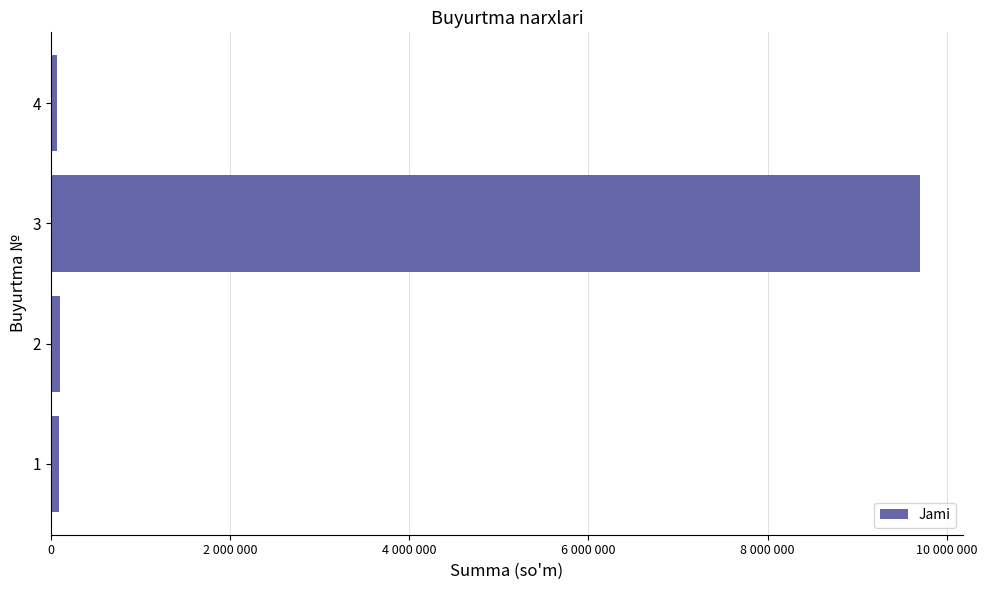

Are the bars horizontal?

Yes